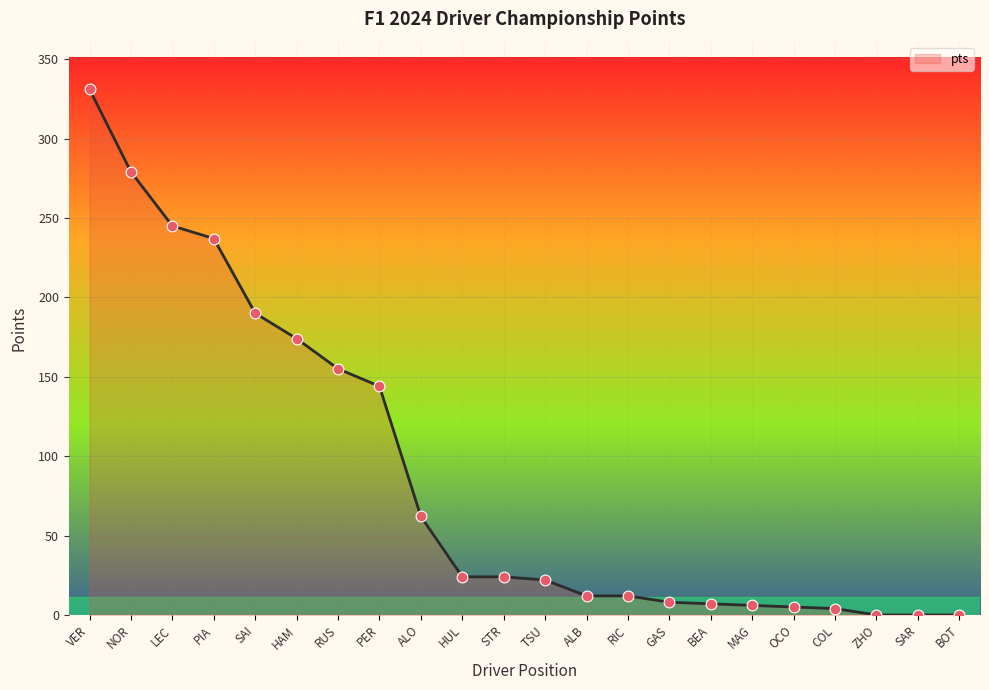

What is the change in value from RIC to ZHO?

-12